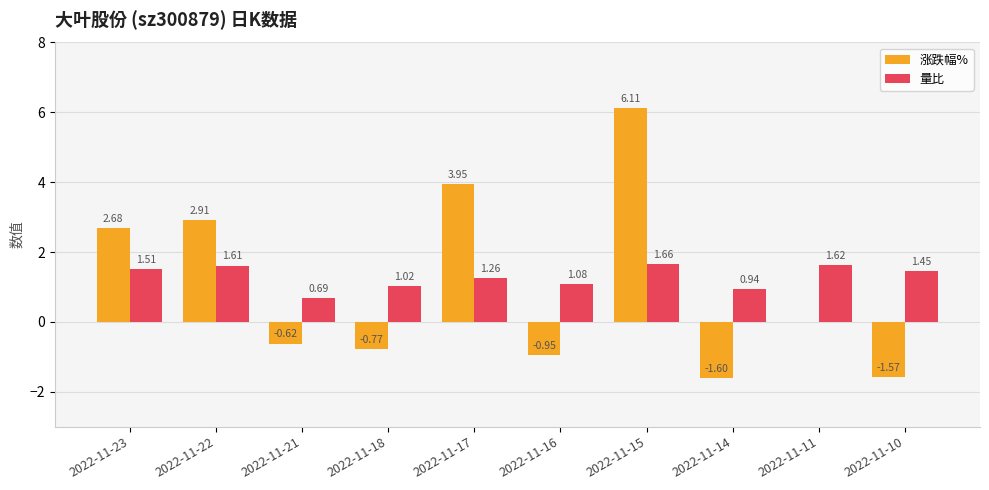

What is the sum of all 涨跌幅% values?

10.1